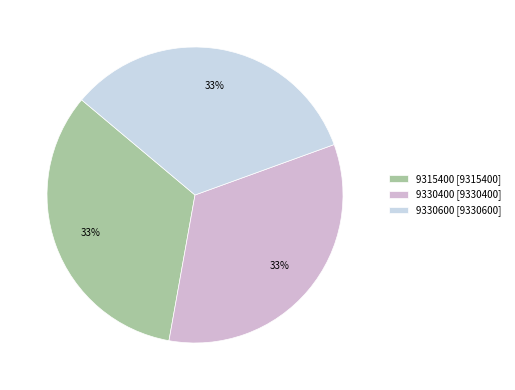

What is the largest slice in the pie chart?

9330600